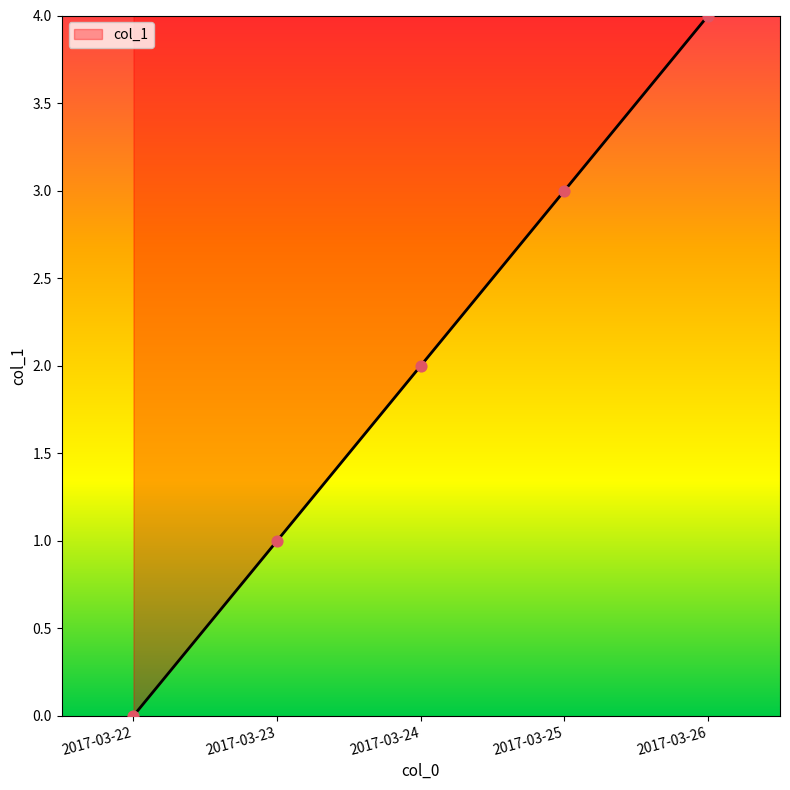

Approximately how many times larger is the value at 2017-03-26 compared to 2017-03-24?

2.0